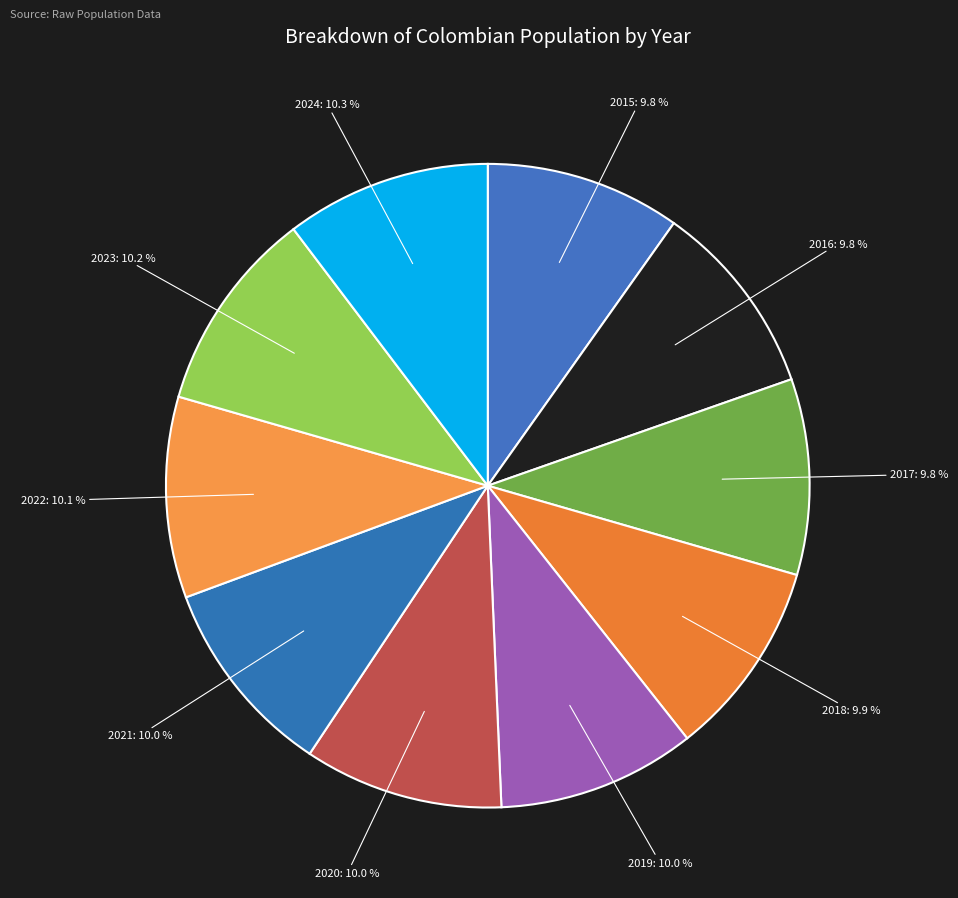

How many slices are in this pie chart?

10